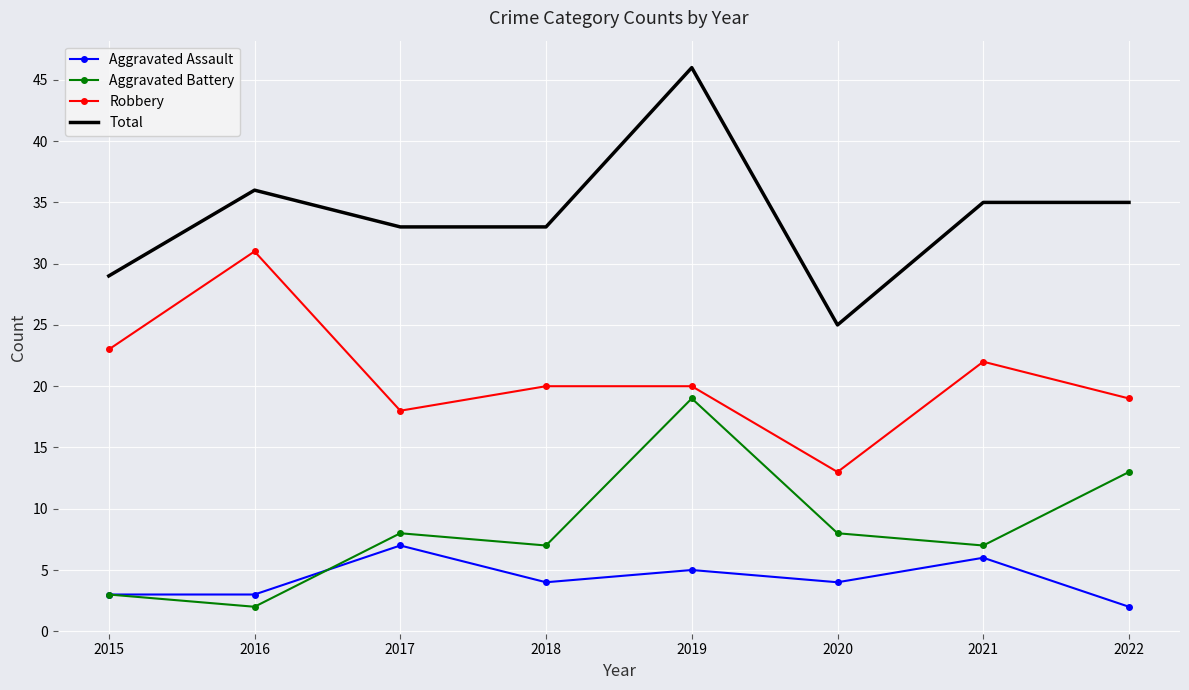

At 2018, list the series in order from largest to smallest.

Total, Robbery, Aggravated Battery, Aggravated Assault